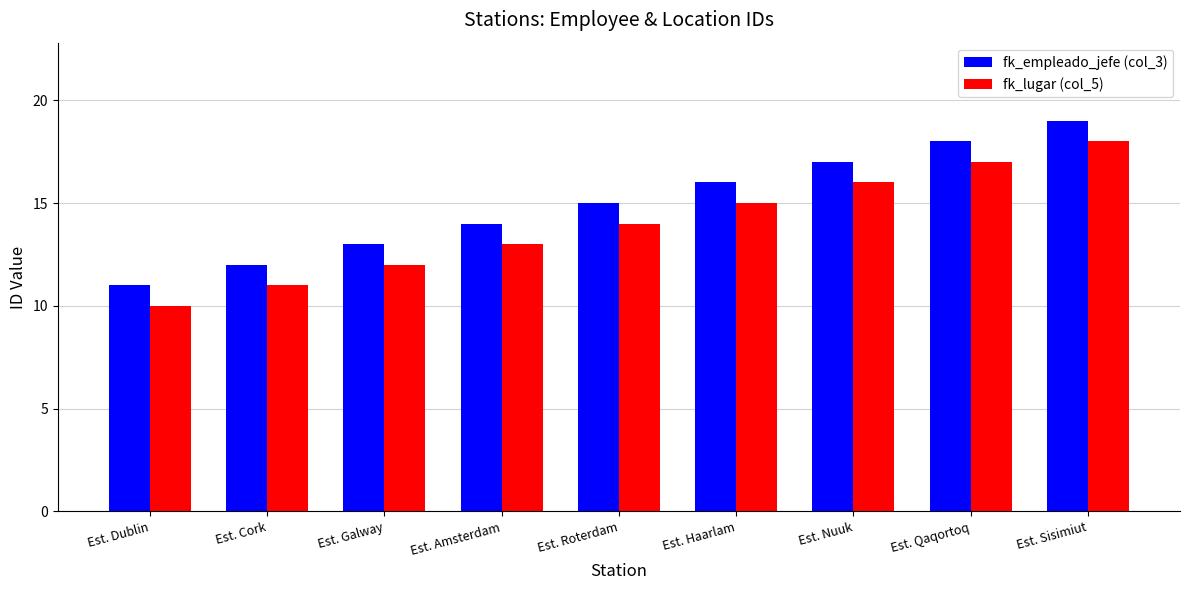

What are all the series names shown in the legend?

fk_empleado_jefe (col_3), fk_lugar (col_5)